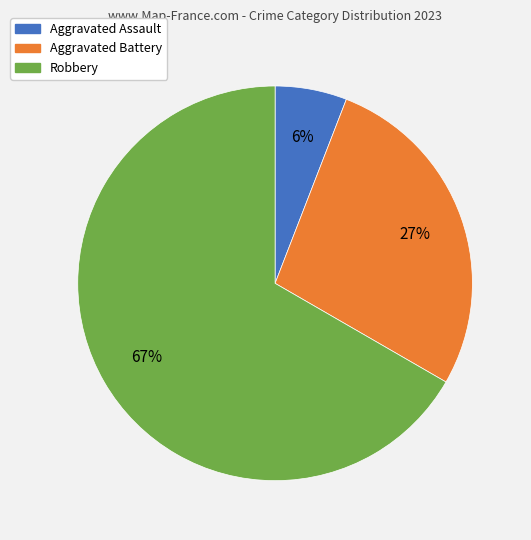

Rank the categories by value from highest to lowest.

Robbery, Aggravated Battery, Aggravated Assault